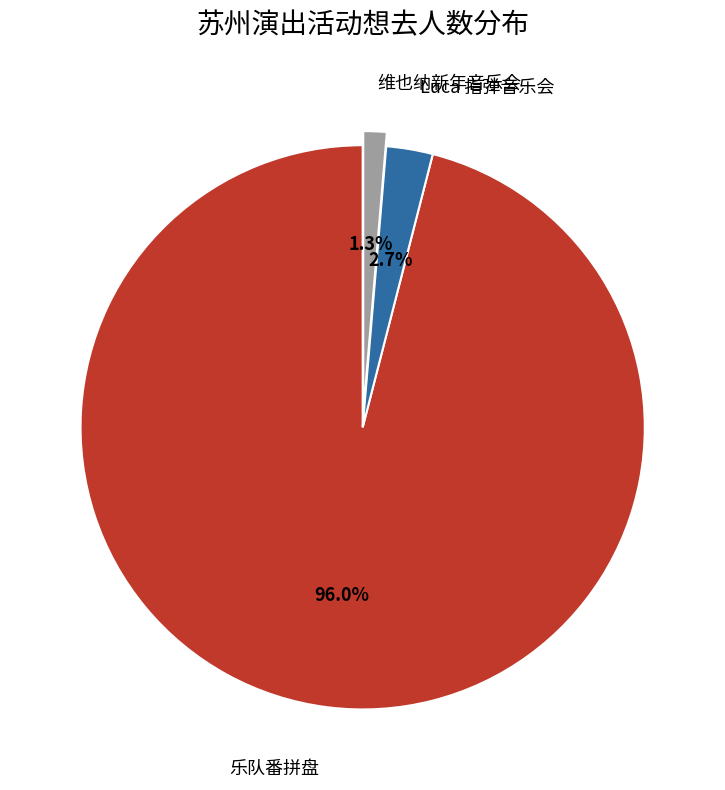

Is there any slice that represents more than half of the pie?

Yes